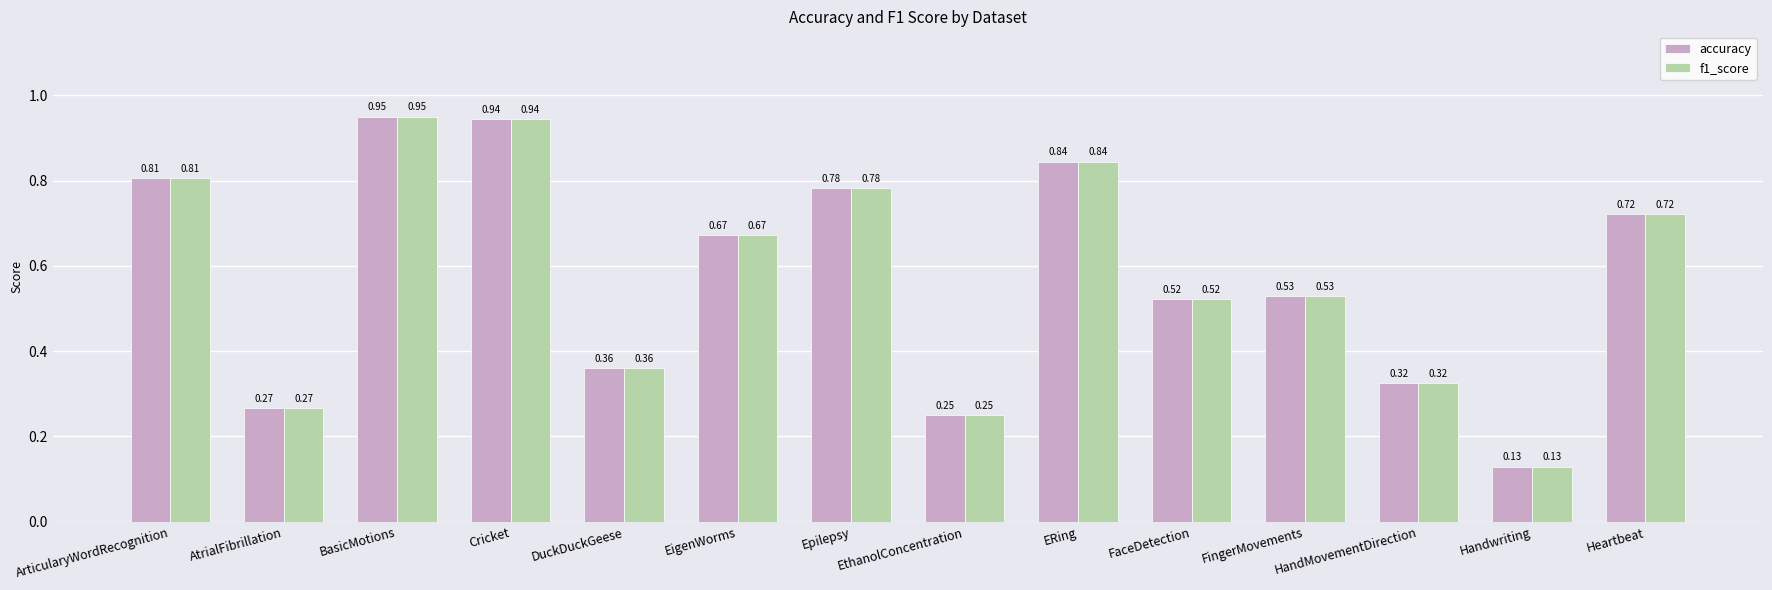

What is the sum of all f1_score values?

8.1